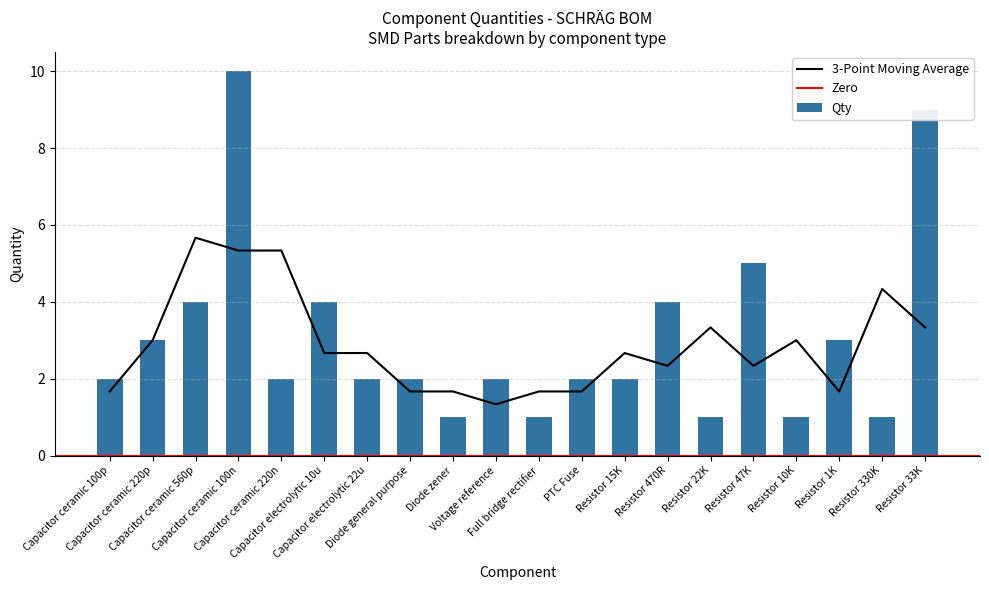

What is the label of the 8th bar from the right?

Resistor 15K